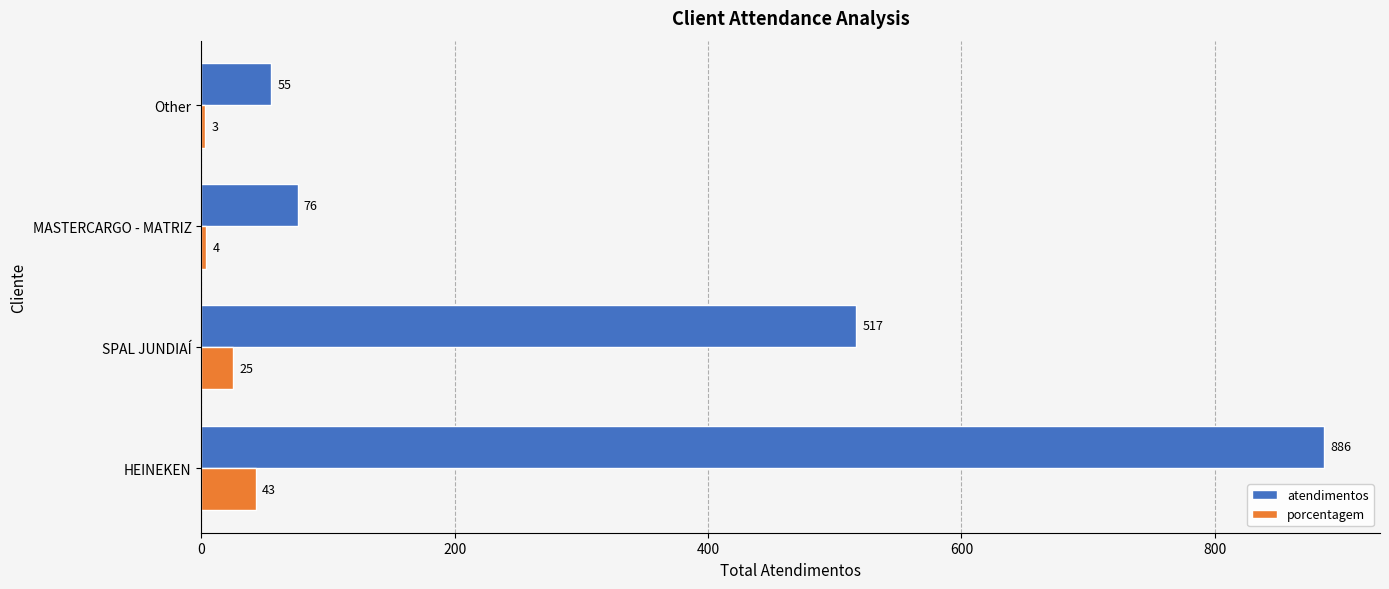

Which series has the largest total across all categories?

atendimentos